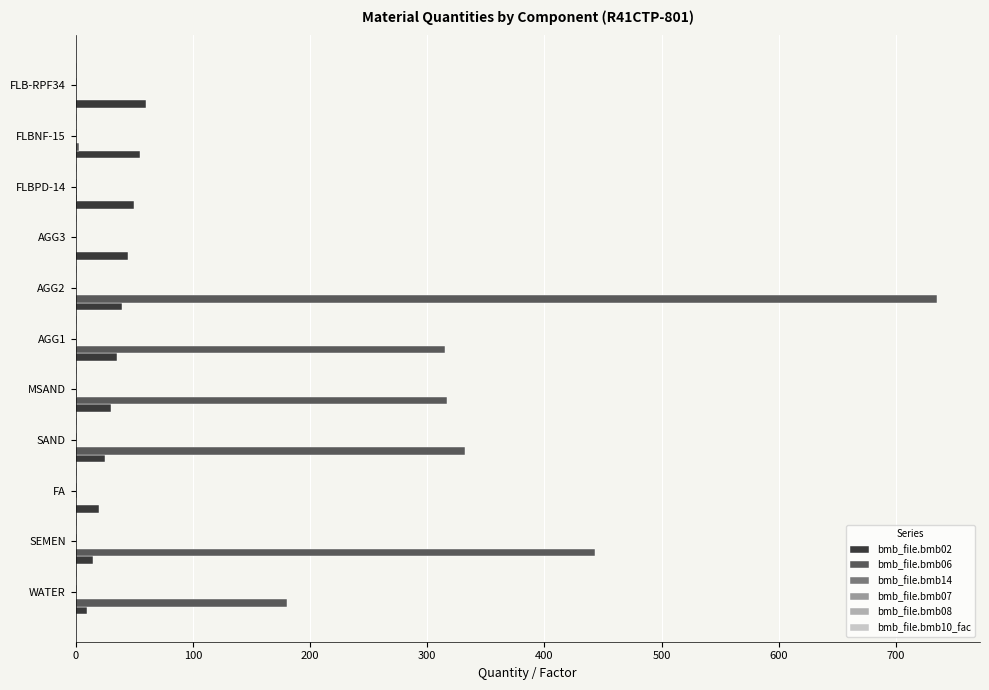

How many data points does each series have?

11